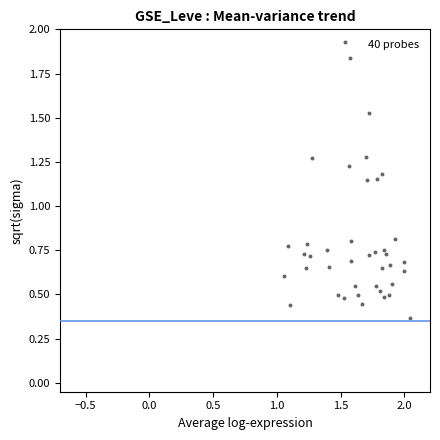

What is the range of Y values (max minus min)?

1.6